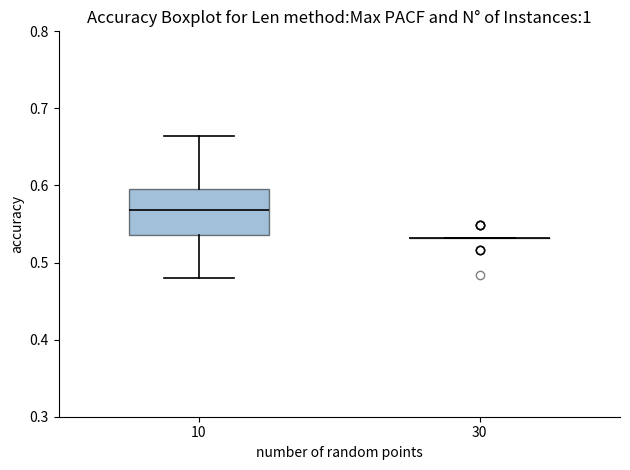

Reading left to right, read every box against the y-axis: the position of its median line, the range the box covers, and the ends of its whiskers. The values are not printed on the chart, so give them approximately, as read against the axis.

10: median 0.57, box 0.54 to 0.60, whiskers 0.48 to 0.66
30: box collapsed to a line at 0.53, whiskers 0.53 to 0.53